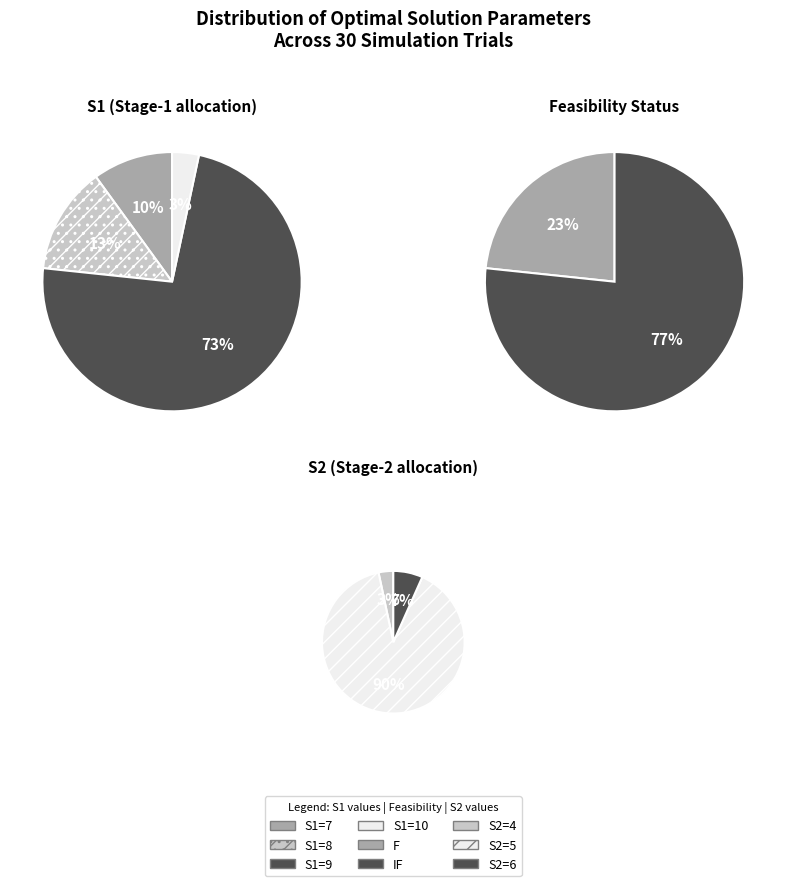

How many segments does this pie chart have?

4